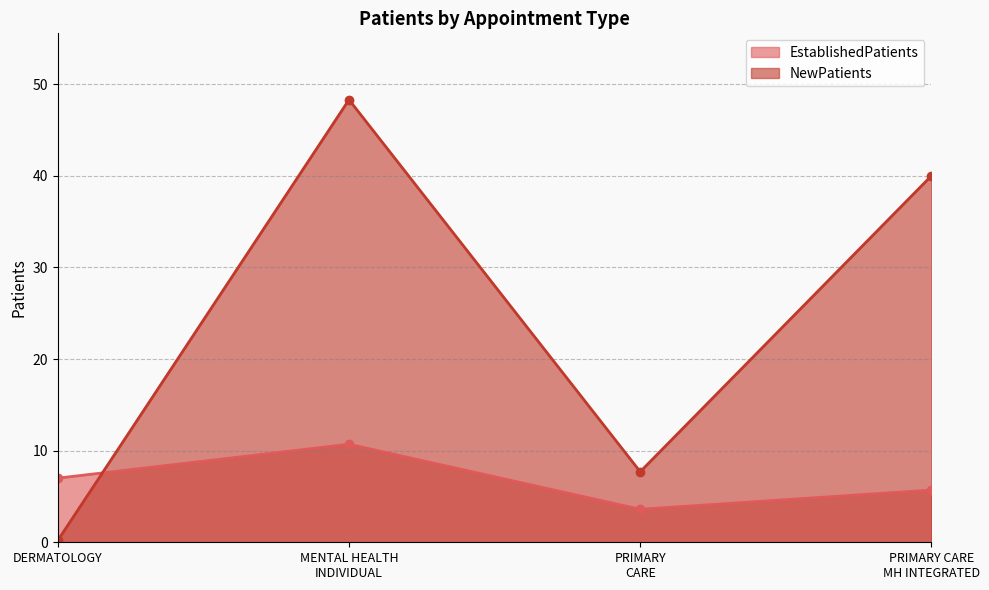

Rank the series by their average value, from lowest to highest.

EstablishedPatients, NewPatients